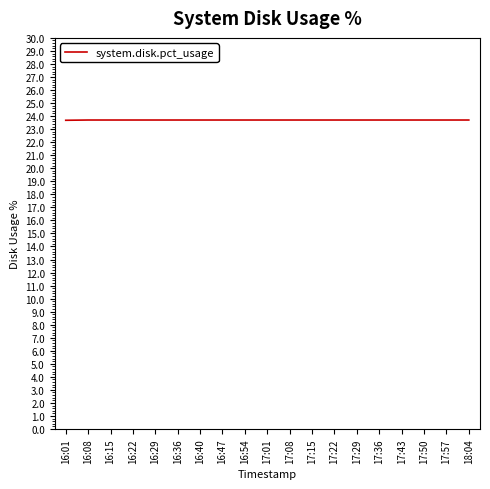

What position from the left is 17:15?

12